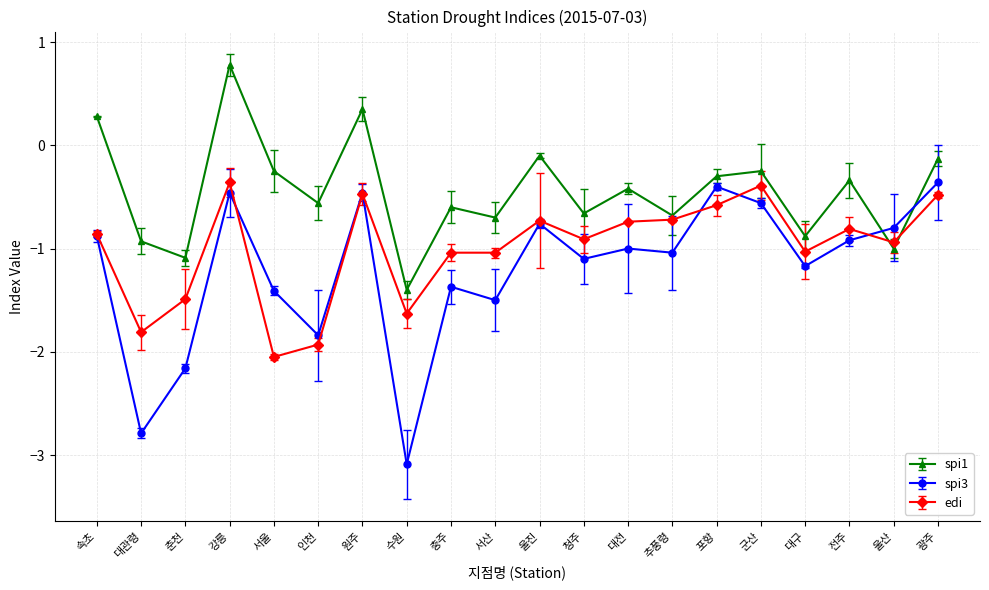

Where does the spi3 series first go above -1?

속초